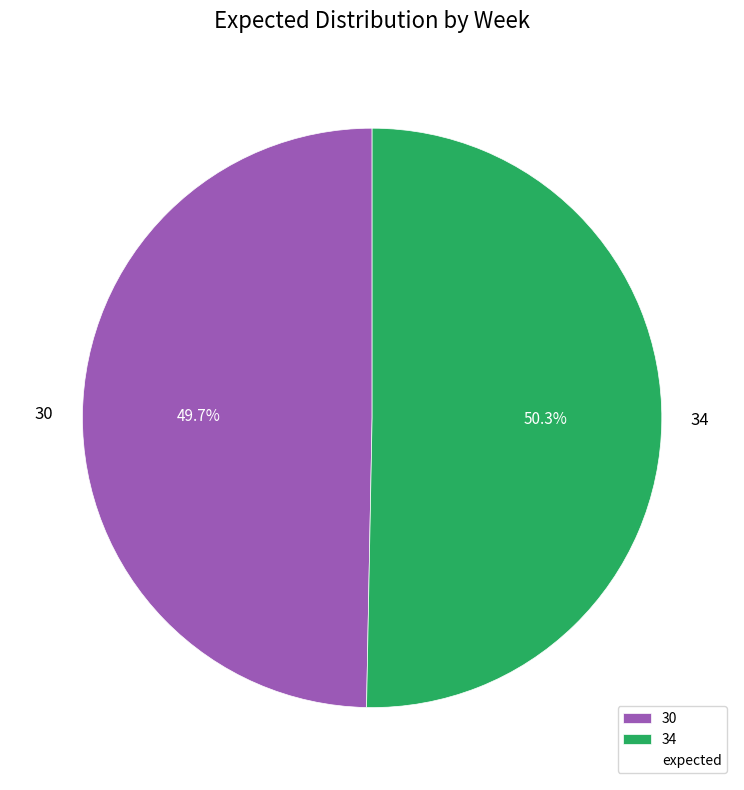

True or false: 30 accounts for 50% of the total.

True